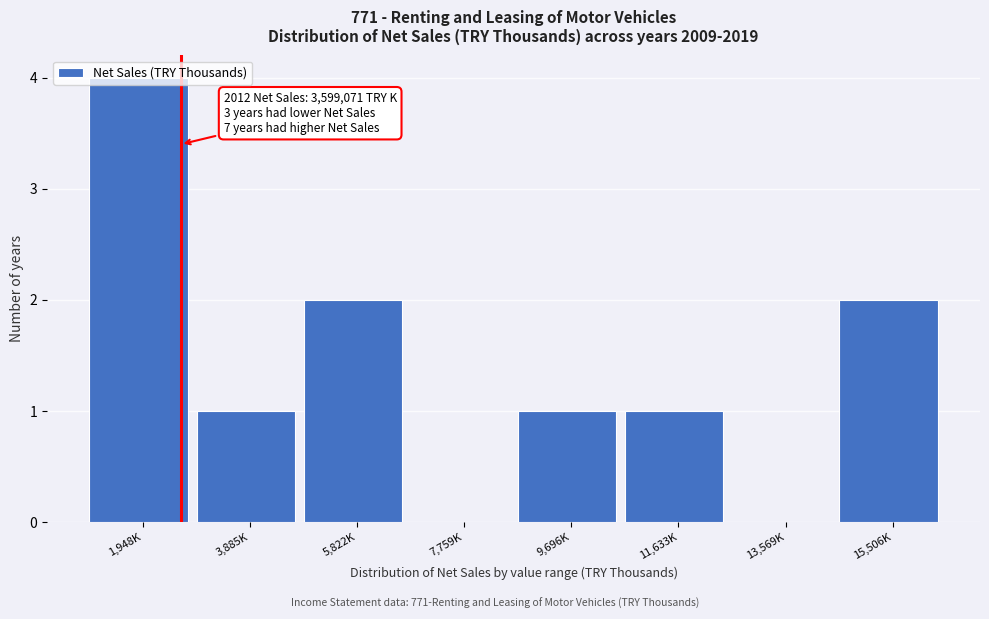

What is the sum of the values at 9,696K and 5,822K?

3